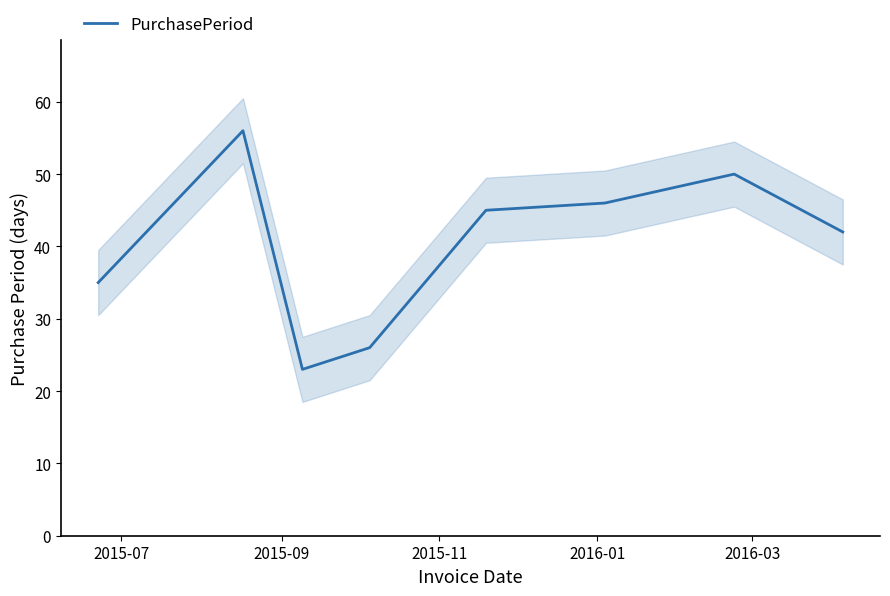

How many values are below 45?

4